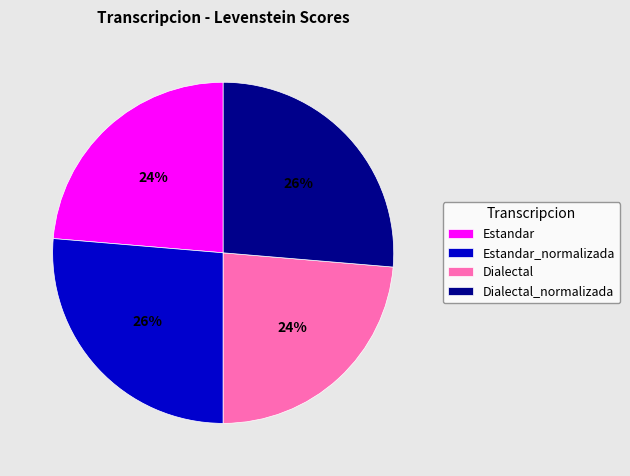

Is it true that Estandar_normalizada is 26% of the pie?

True